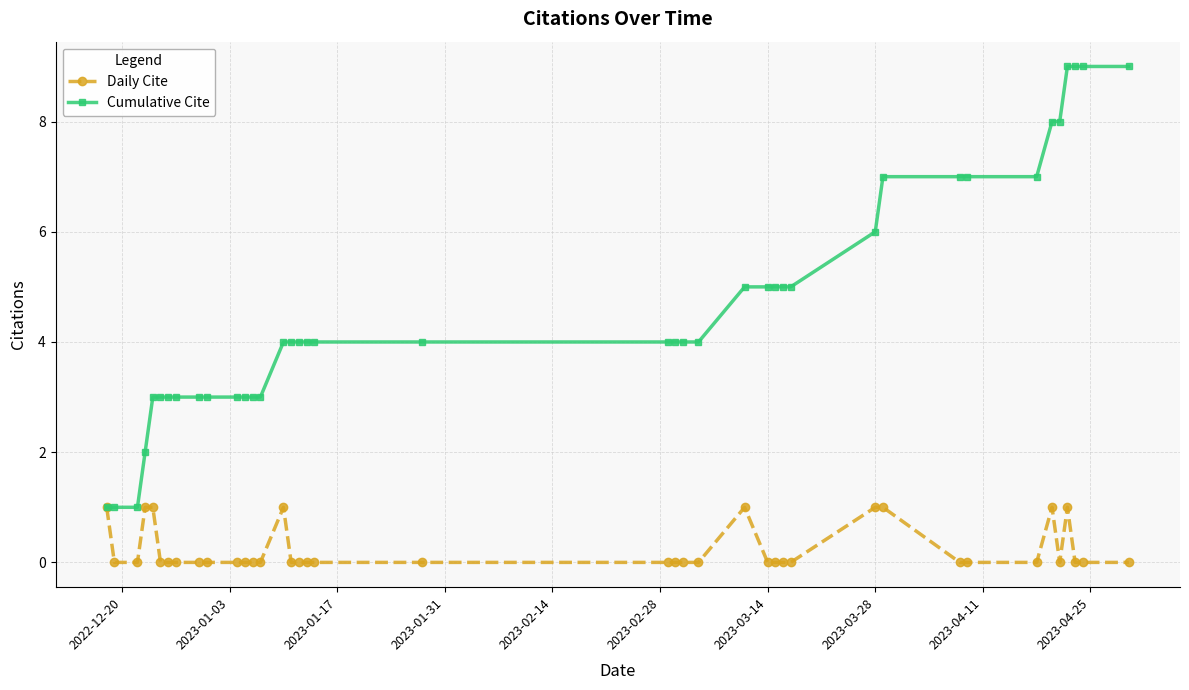

True or false: Daily Cite has more than 1 interior local peaks.

True